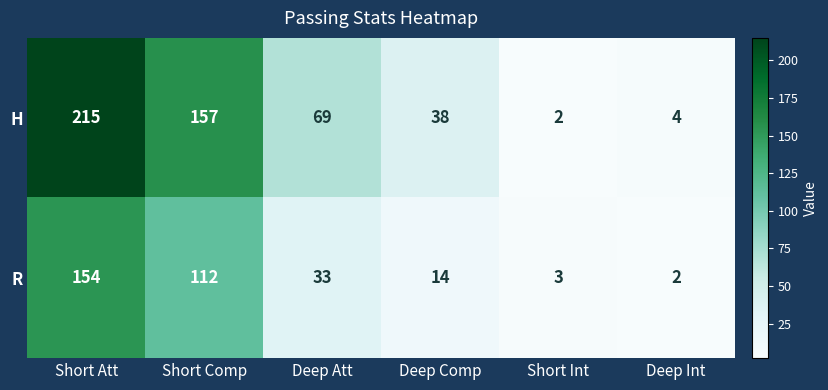

Reading left to right, what are all the values shown in this chart?

H: Short Att=215	Short Comp=157	Deep Att=69	Deep Comp=38	Short Int=2	Deep Int=4
R: Short Att=154	Short Comp=112	Deep Att=33	Deep Comp=14	Short Int=3	Deep Int=2